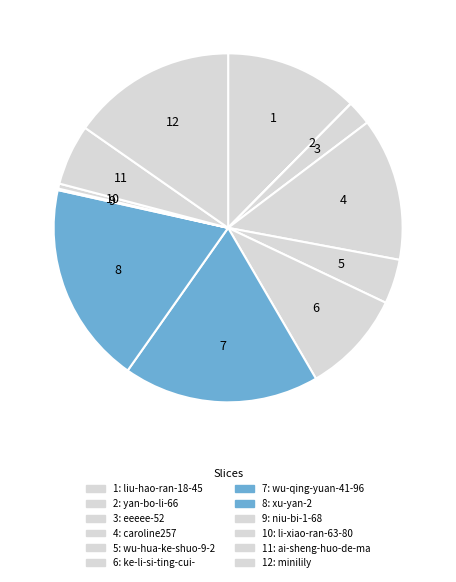

To the nearest percent, what is the average slice percentage?

8%